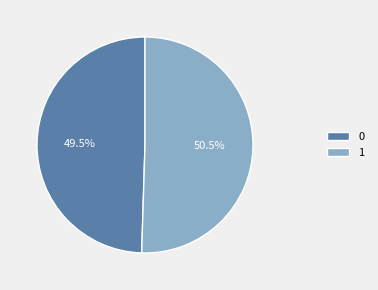

Between 0 and 1, which is larger?

1